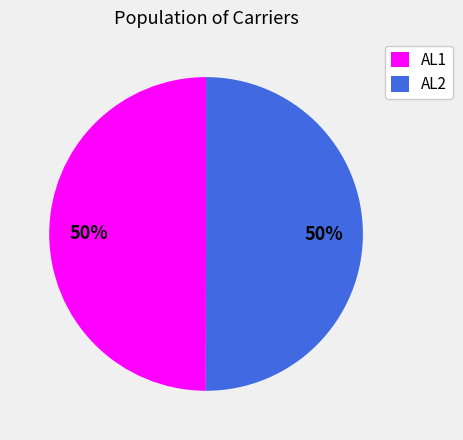

What is the ratio of the value at AL2 to the value at AL1?

1.0